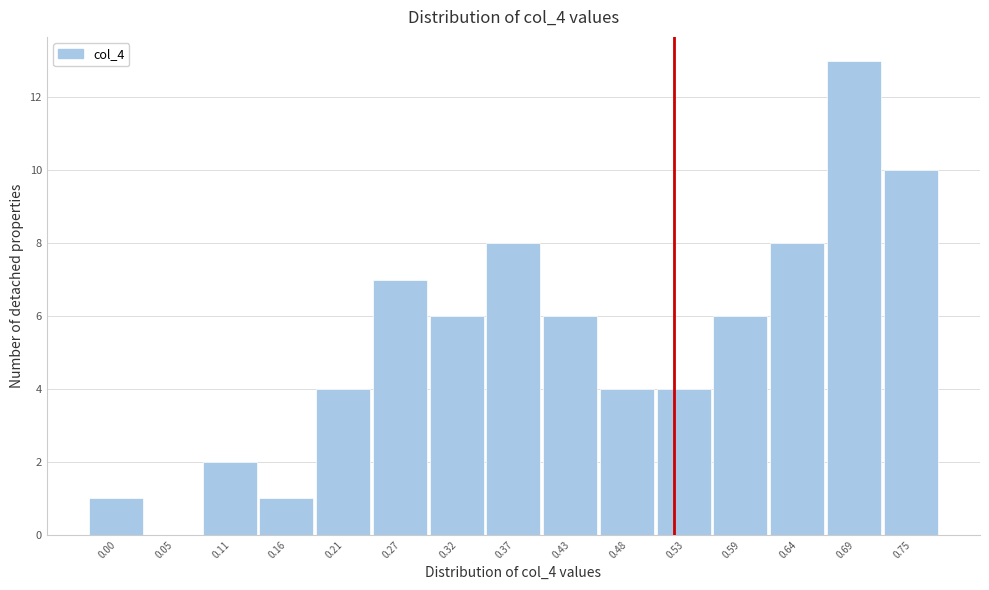

Reading left to right, what are all the values shown in this chart?

0.00=1	0.05=0	0.11=2	0.16=1	0.21=4	0.27=7	0.32=6	0.37=8	0.43=6	0.48=4	0.53=4	0.59=6	0.64=8	0.69=13	0.75=10